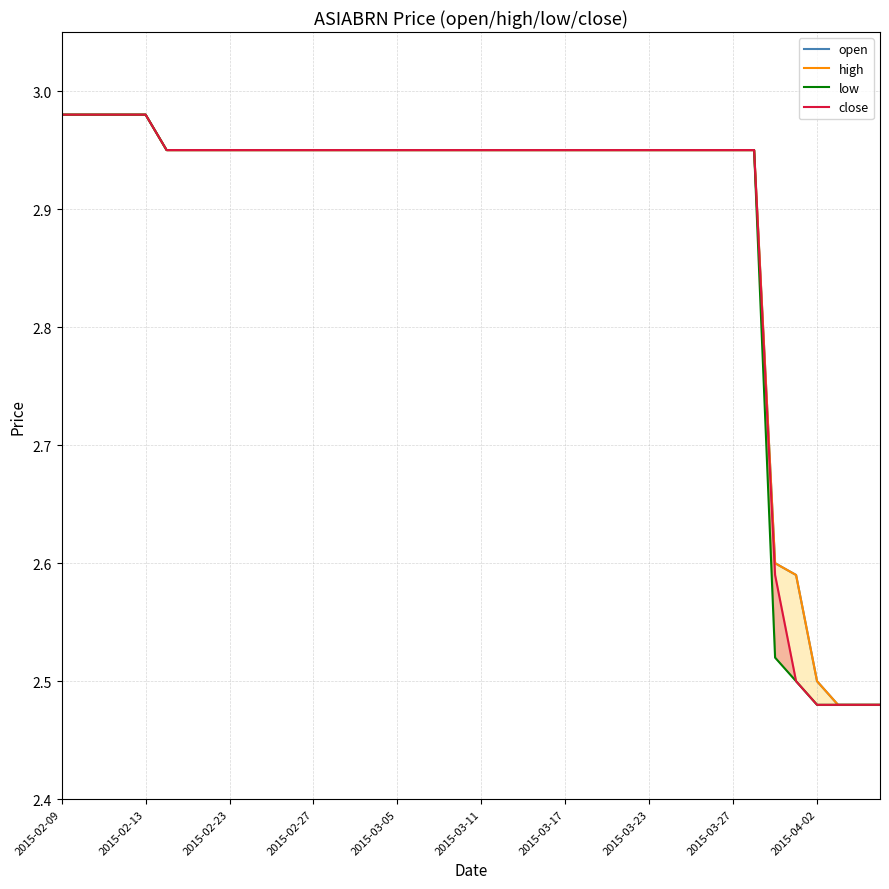

Which label corresponds to the largest value in the chart?

2015-02-09